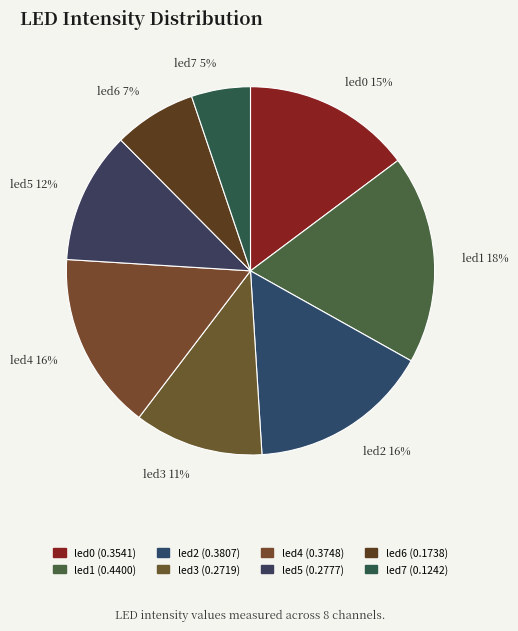

Is the sum of led3 and led1 greater than half?

No